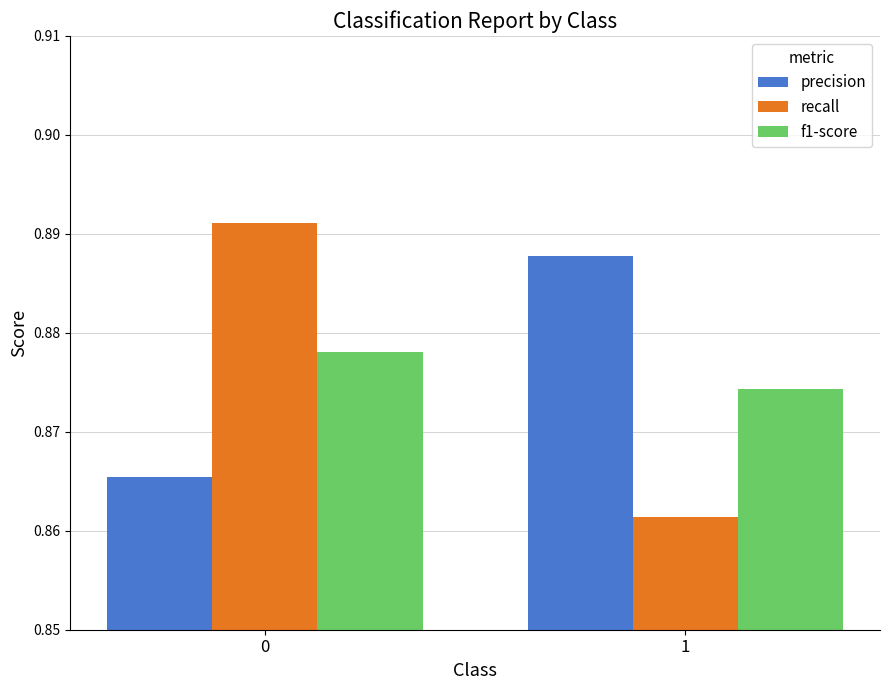

Does the chart contain stacked bars?

No